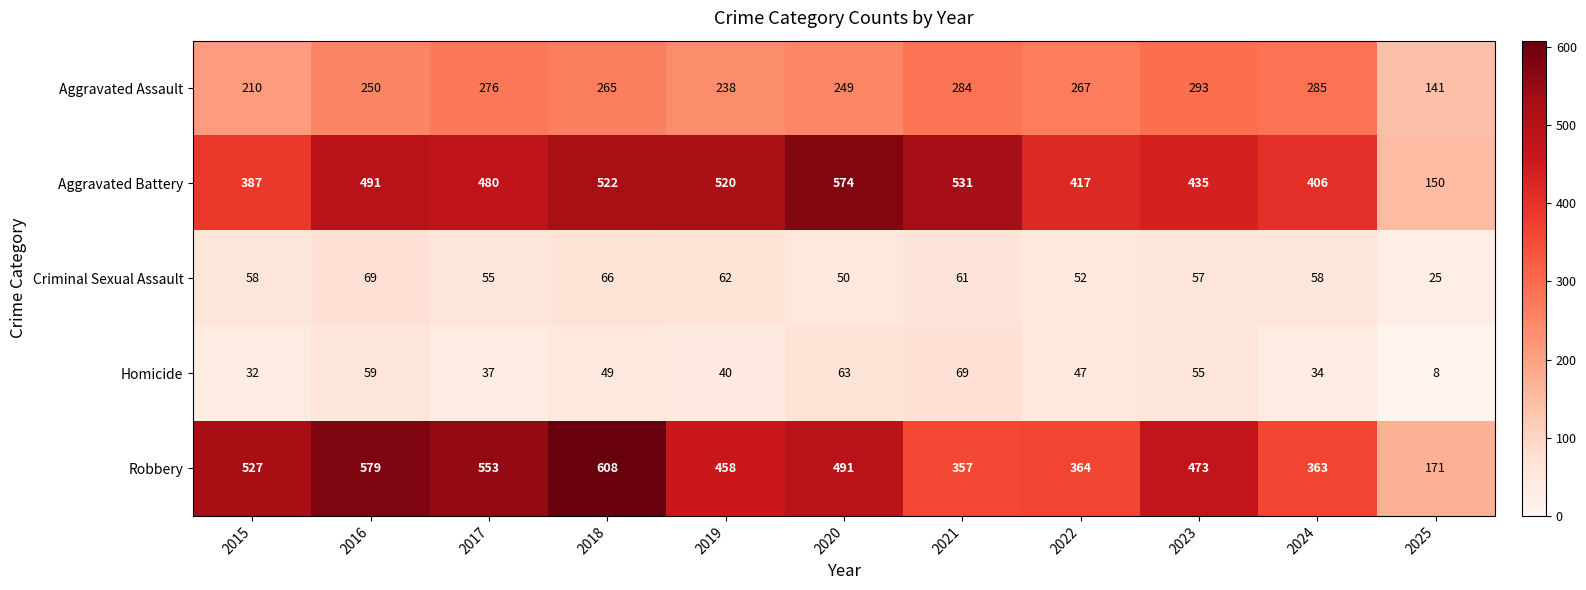

What is the approximate value of Aggravated Assault at 2021, to the nearest 5?

285